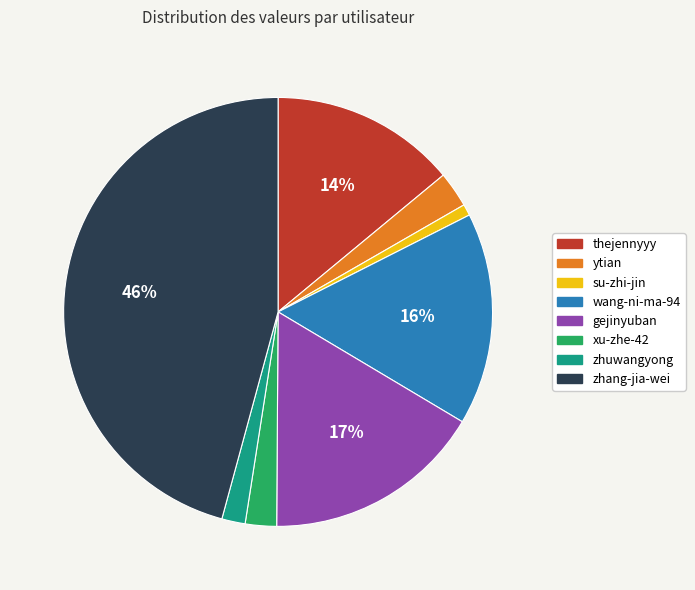

What is the smallest slice in the pie chart?

su-zhi-jin